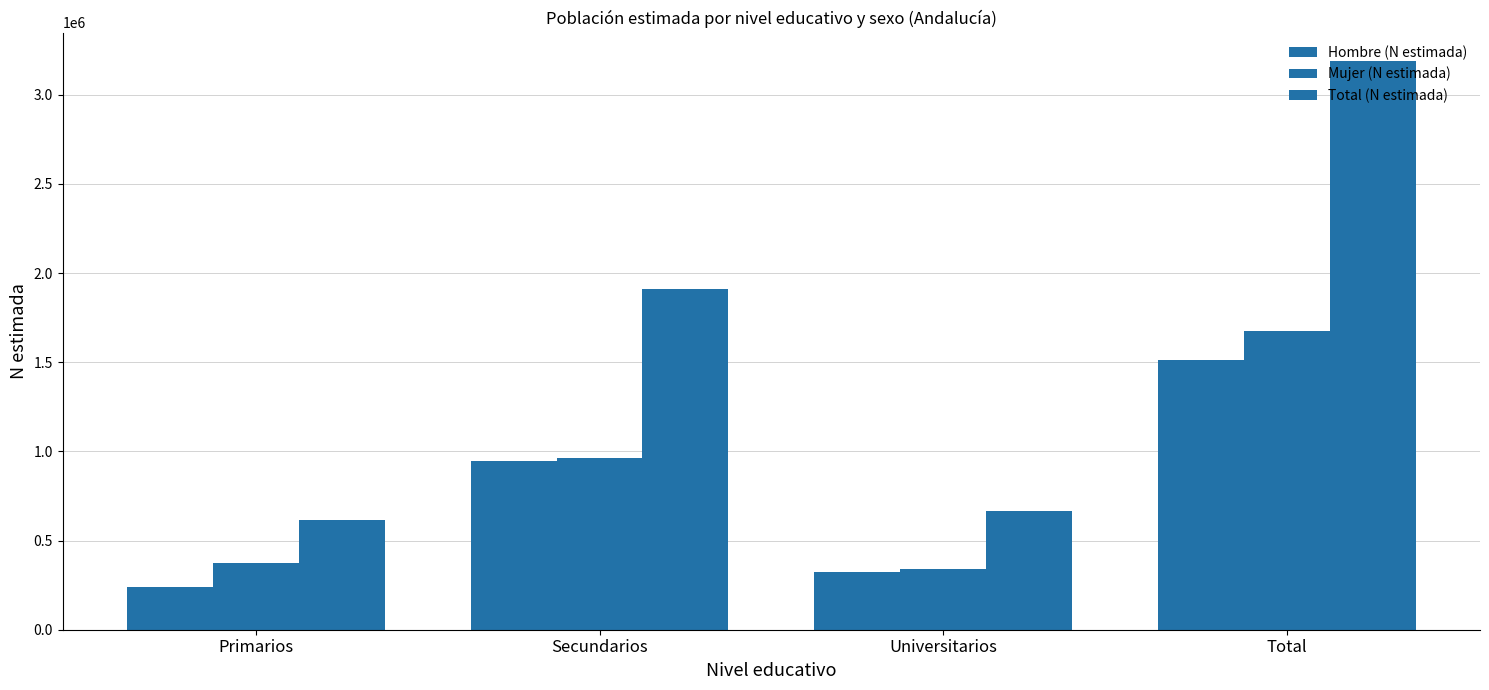

What is the smallest value displayed?

239991